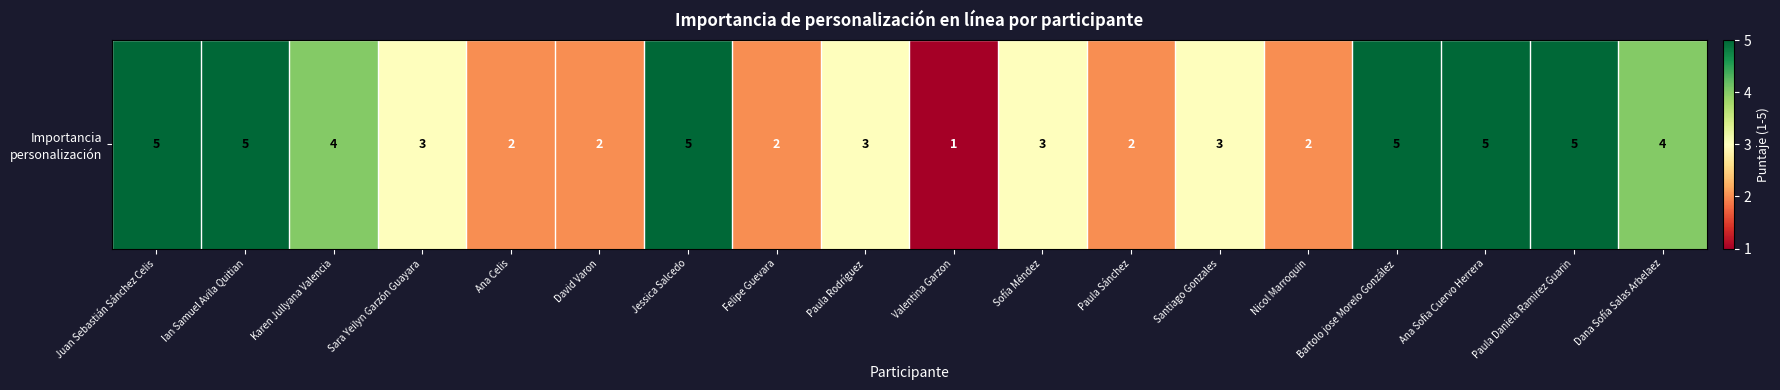

What is the sum of all values?

61